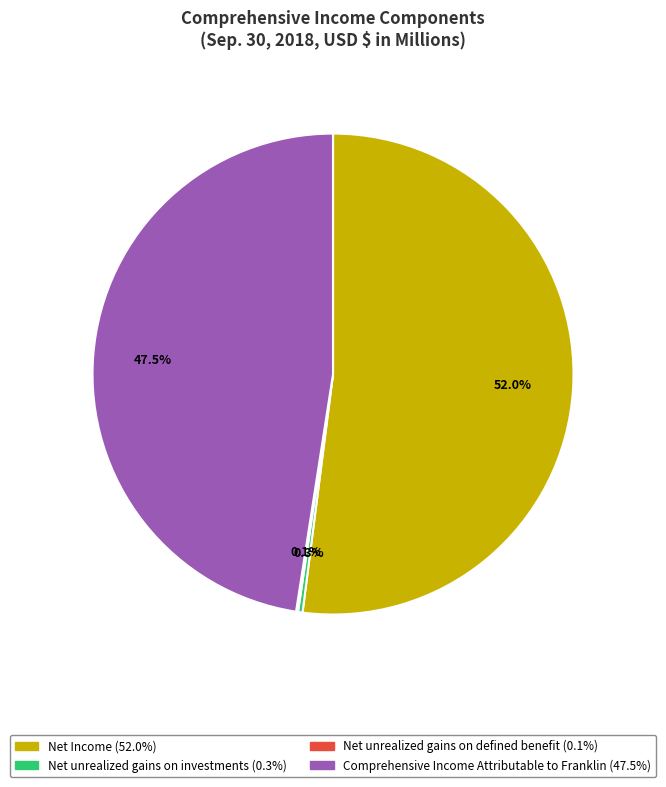

Is Net Income the majority of the pie?

Yes